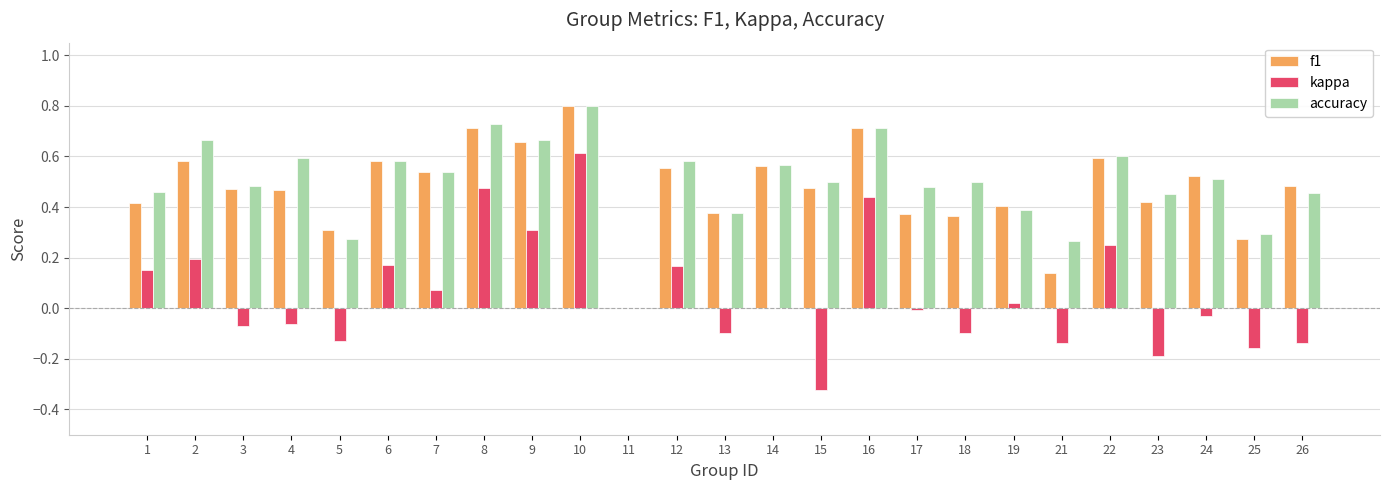

At which category is the sum across all series the highest?

10